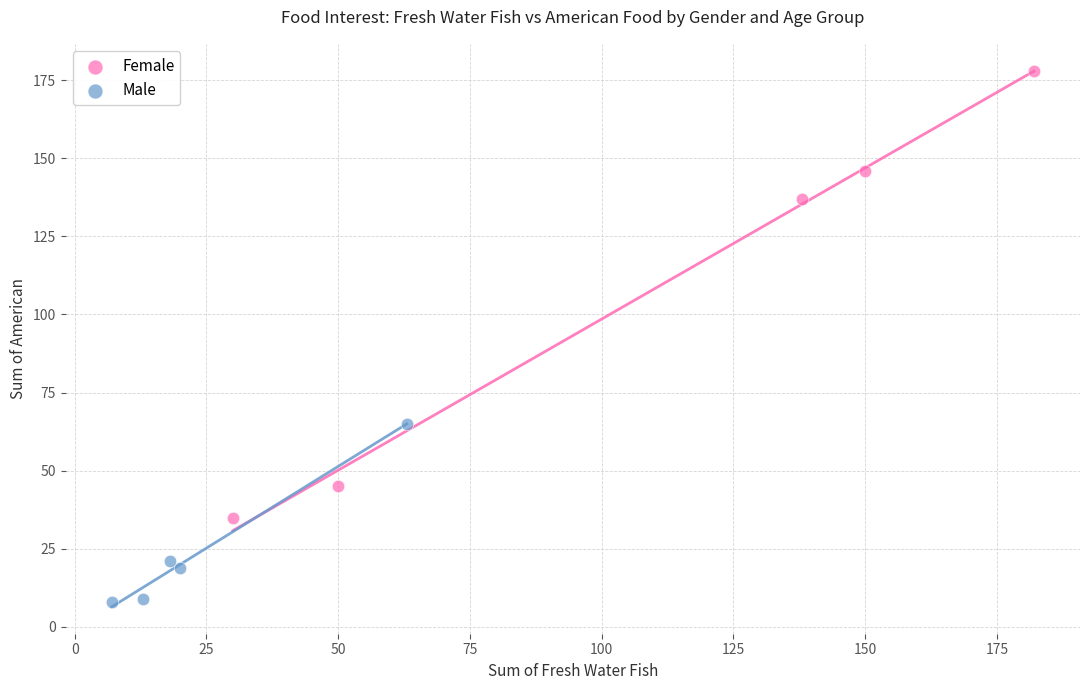

Which series has the largest Y range (max minus min)?

Female